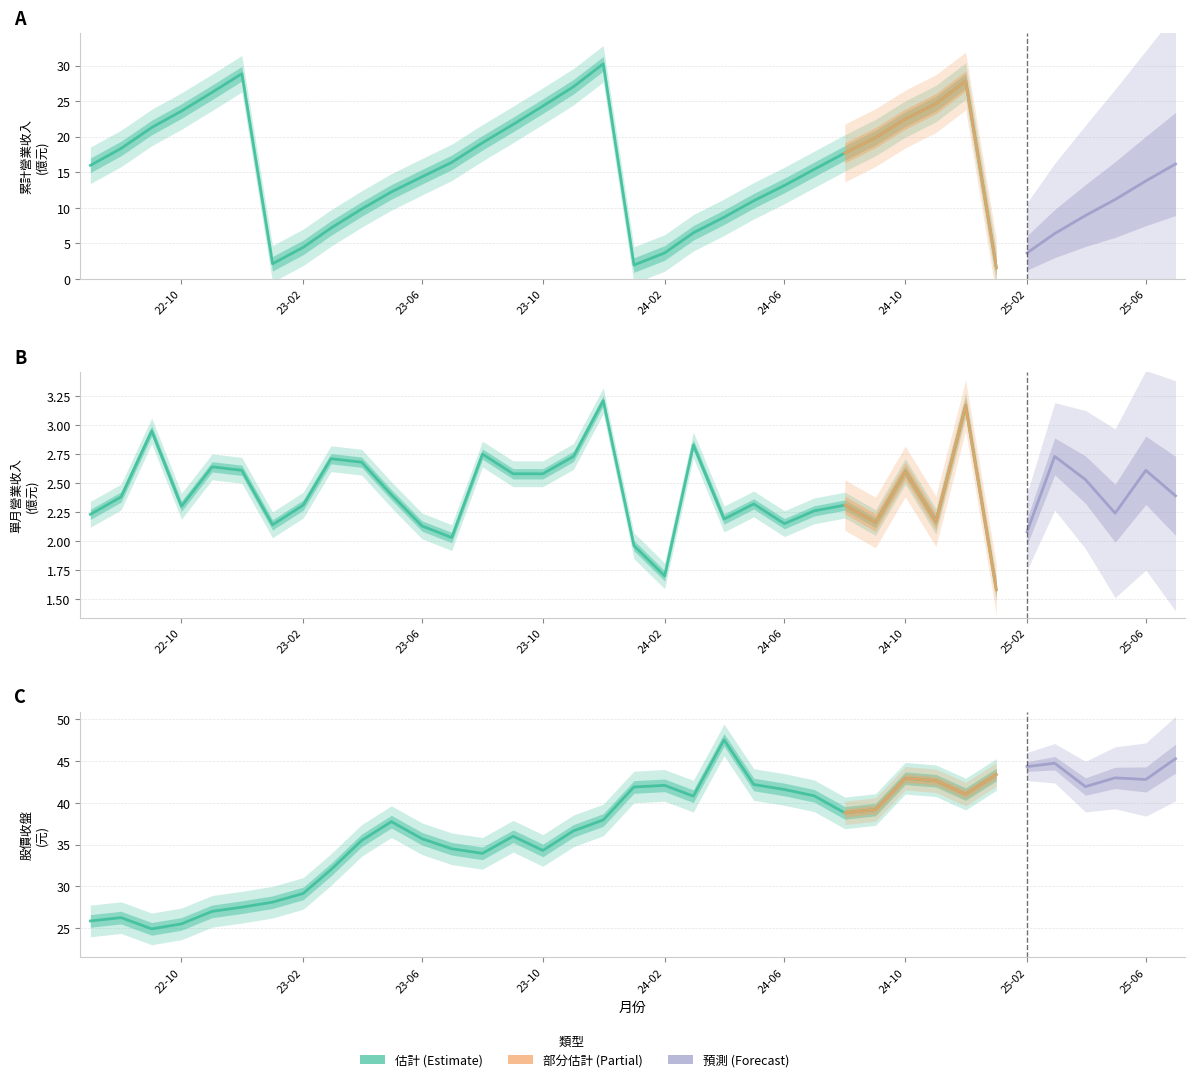

What is the smallest value displayed?

1.6